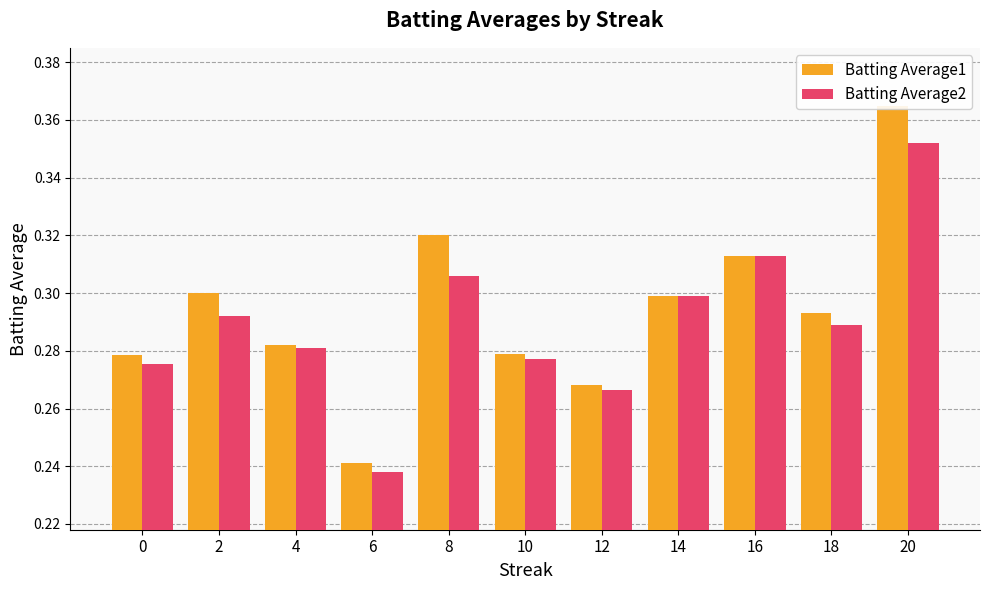

At which category is the sum across all series the highest?

20